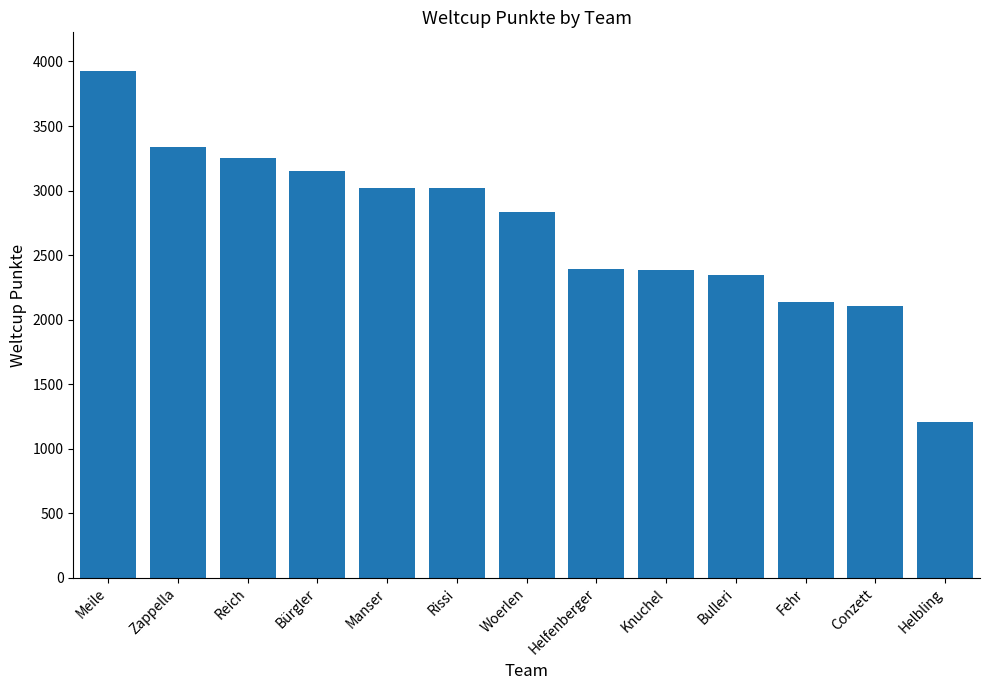

The chart shows a value of 3022 at Manser. True or false?

True